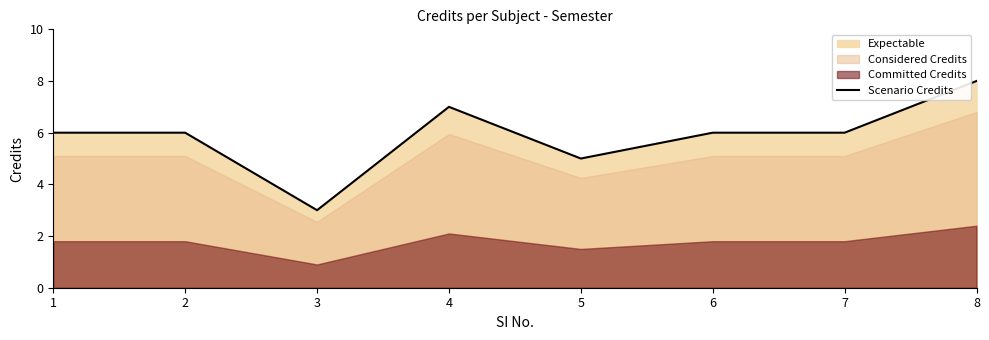

List the labels in order of value, largest first.

8, 4, 1, 2, 6, 7, 5, 3